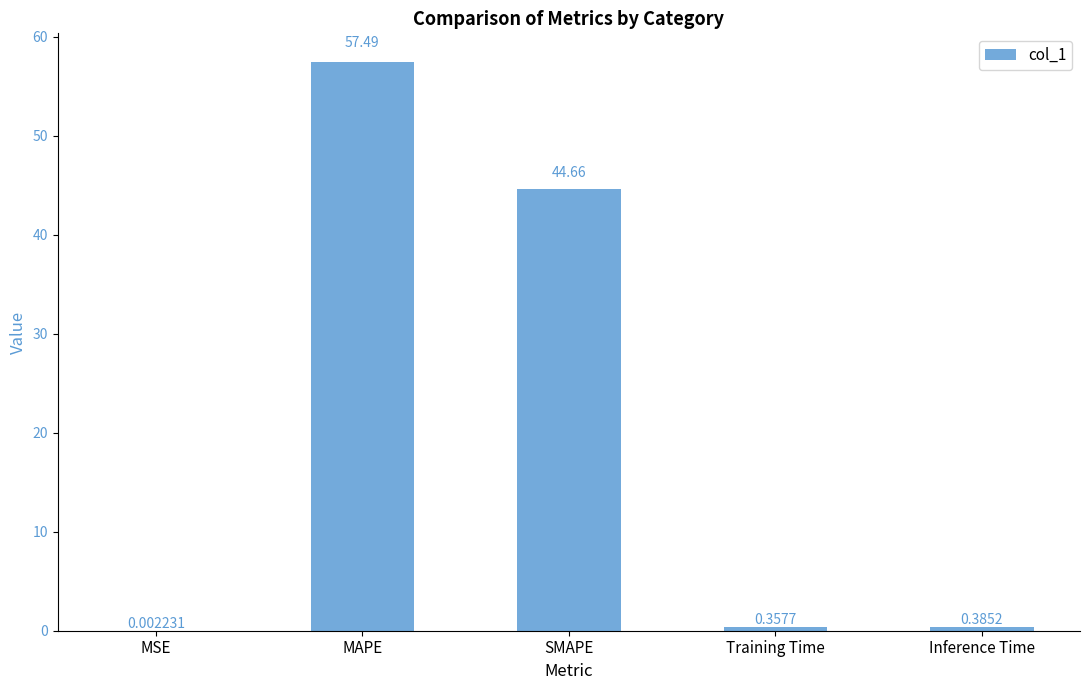

What is the sum of all values?

102.9